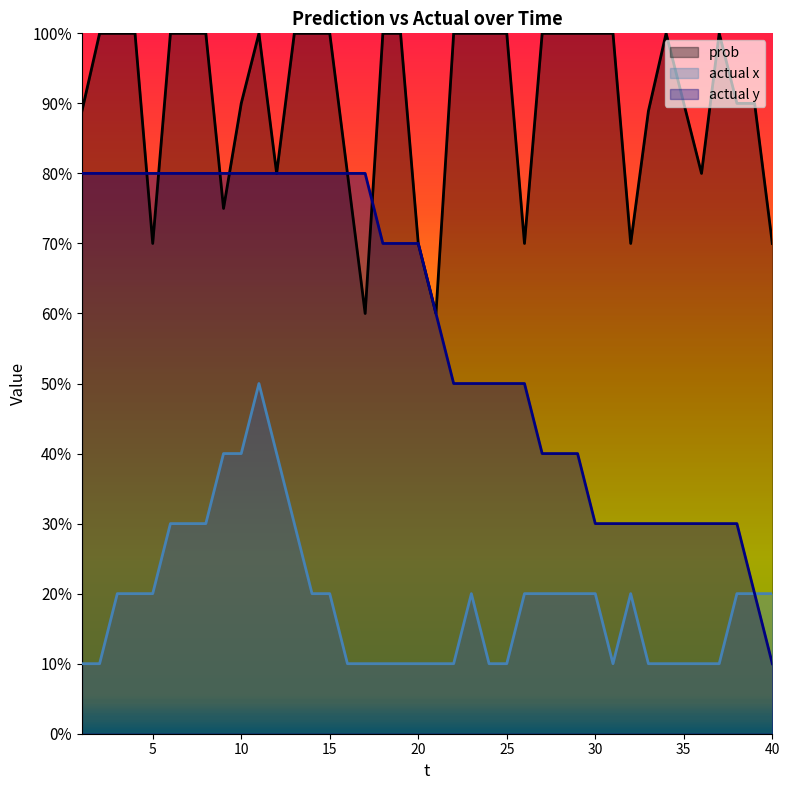

Rank the series at 34 from lowest to highest value.

actual x, actual y, prob